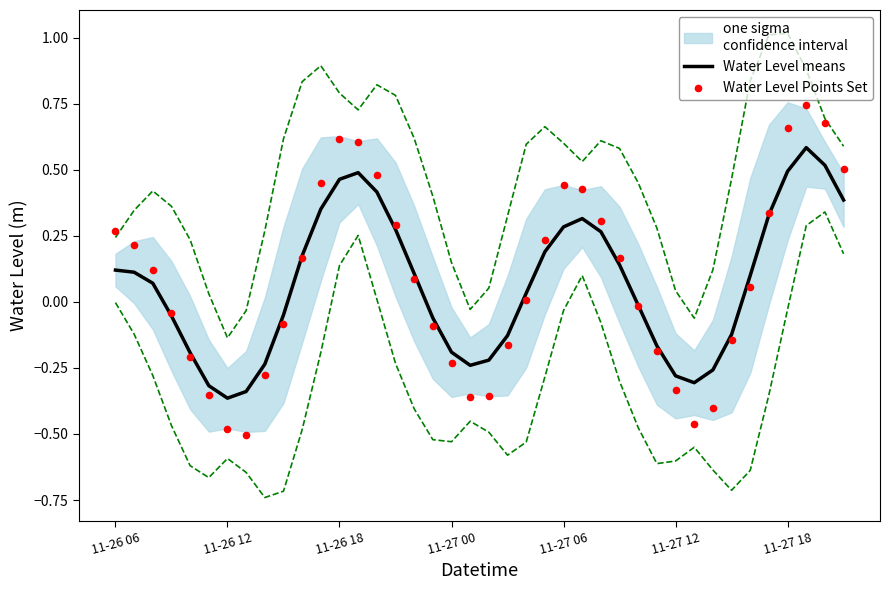

Which series reaches the maximum Y coordinate?

Water Level Points Set